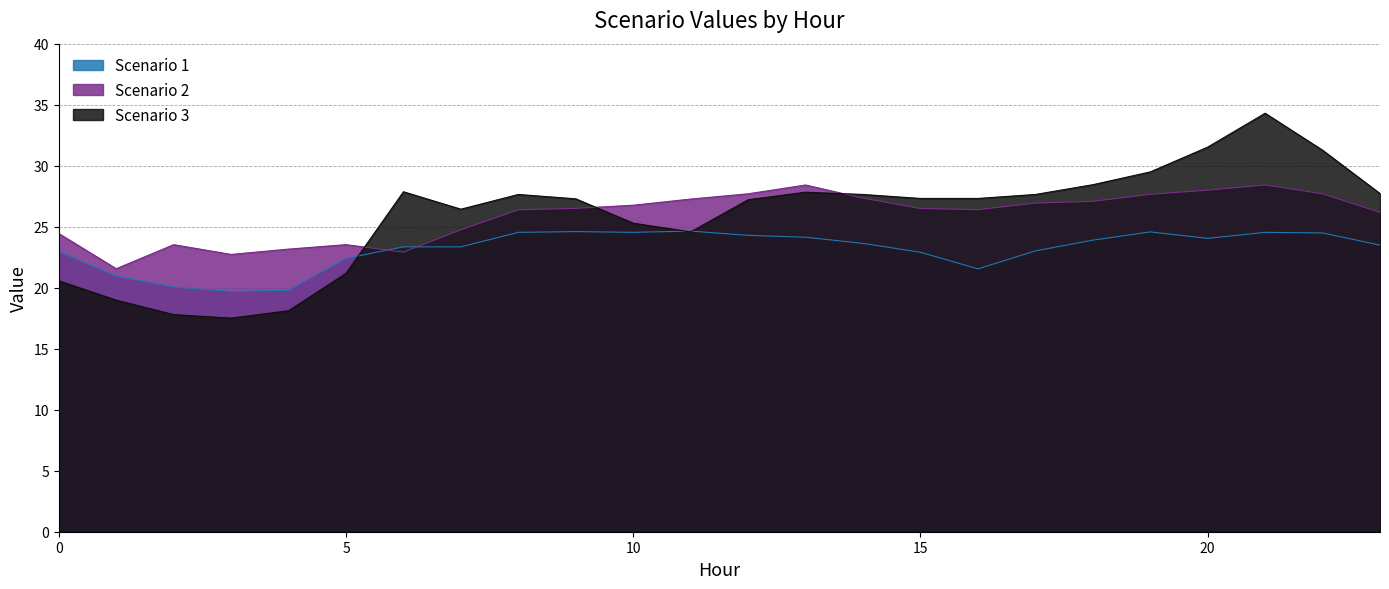

Which series has the largest total across all categories?

Scenario 2